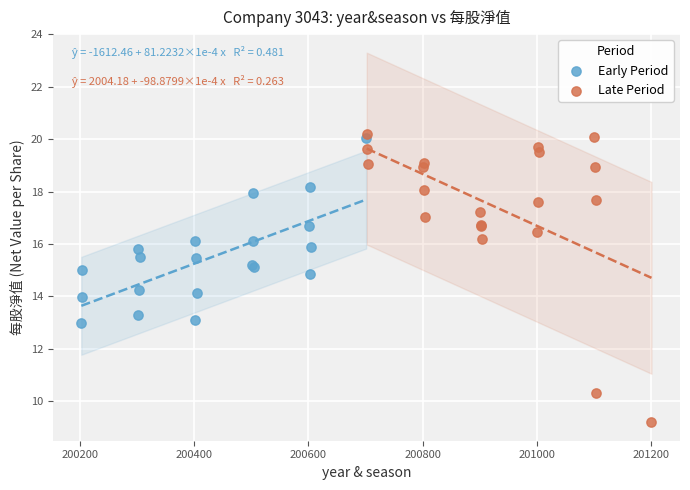

Which series reaches the minimum Y coordinate?

Late Period